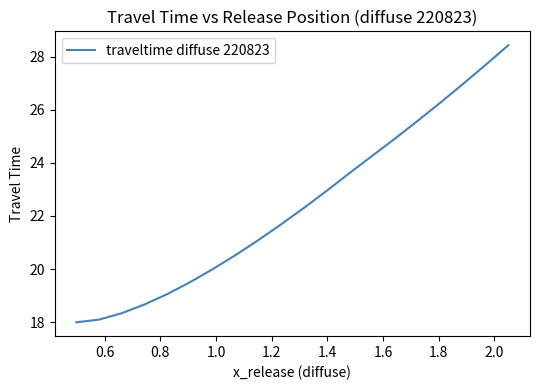

What is the difference between the maximum and minimum values?

10.4